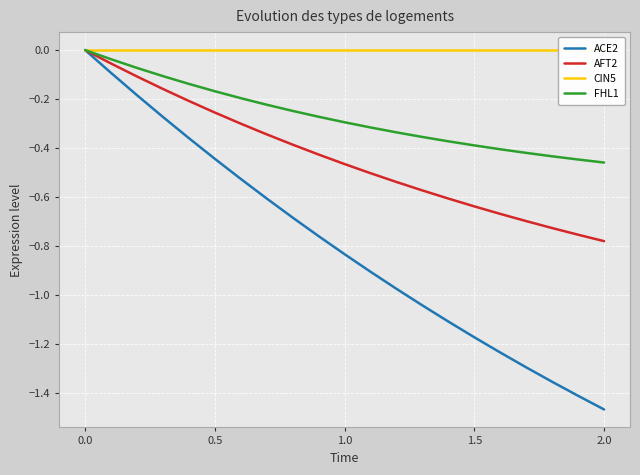

What is the value of the FHL1 point at the 8th from the left?

-0.2